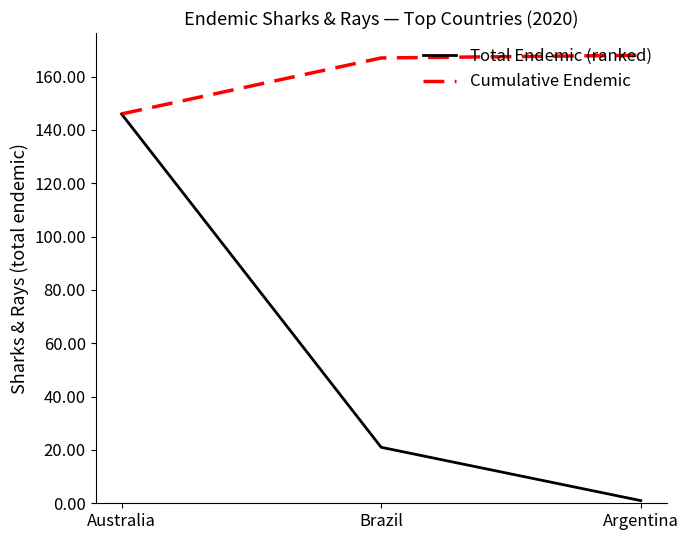

True or false: Total Endemic (ranked) has a value of 37 at Brazil.

False